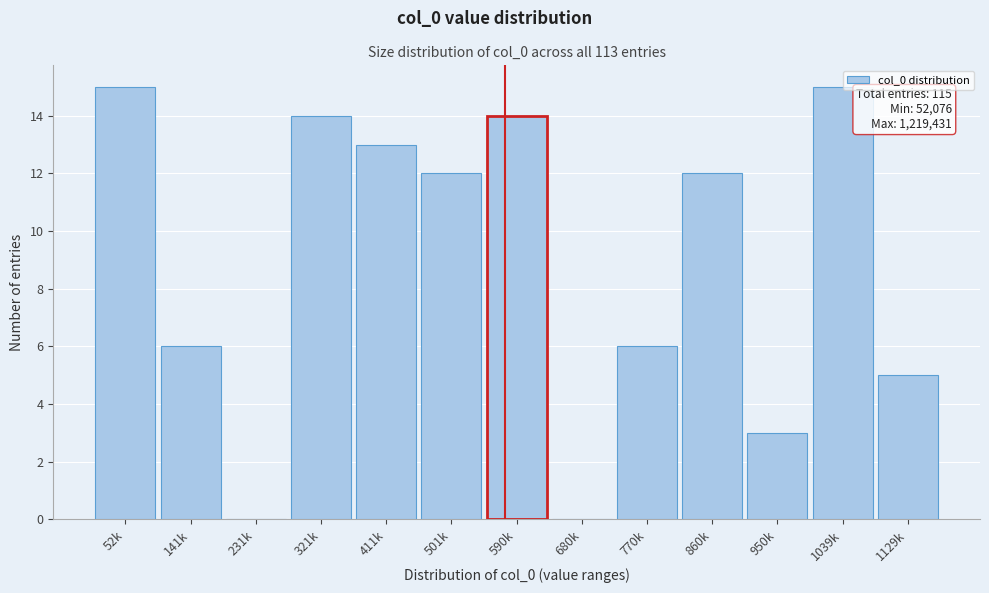

Reading right to left, what are all the values shown in this chart?

1129k=5	1039k=15	950k=3	860k=12	770k=6	680k=0	590k=14	501k=12	411k=13	321k=14	231k=0	141k=6	52k=15